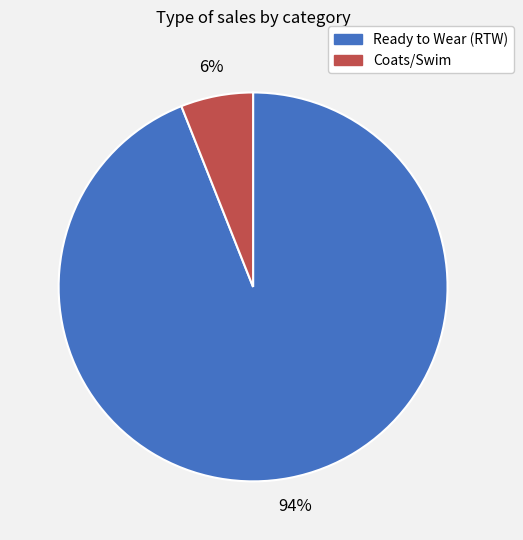

What is the majority slice?

Ready to Wear (RTW)